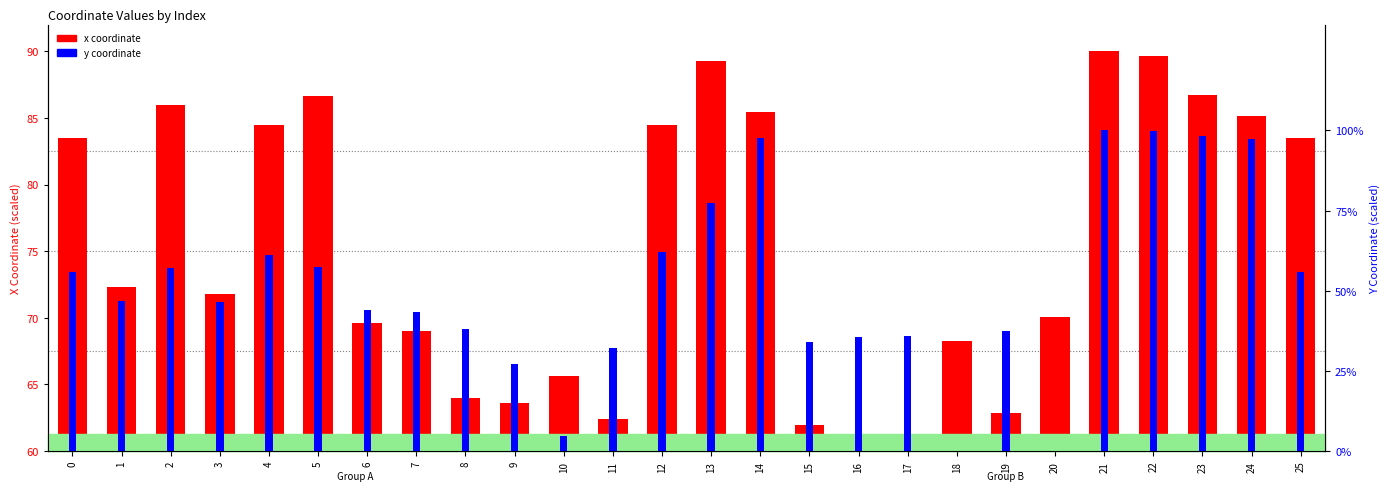

Reading left to right, list all the values displayed in this chart.

x coordinate (scaled): 0=83.5	1=72.3	2=86.0	3=71.8	4=84.5	5=86.6	6=69.6	7=69.0	8=64.0	9=63.6	10=65.6	11=62.4	12=84.5	13=89.2	14=85.5	15=61.9	16=60.0	17=60.6	18=68.2	19=62.9	20=70.0	21=90.0	22=89.7	23=86.7	24=85.1	25=83.5
y coordinate (scaled): 0=55.9	1=46.7	2=57.0	3=46.4	4=61.1	5=57.3	6=43.9	7=43.2	8=38.0	9=27.2	10=4.8	11=32.1	12=61.9	13=77.5	14=97.6	15=34.1	16=35.4	17=36.0	18=0.0	19=37.4	20=0.1	21=100.0	22=99.8	23=98.3	24=97.4	25=55.9